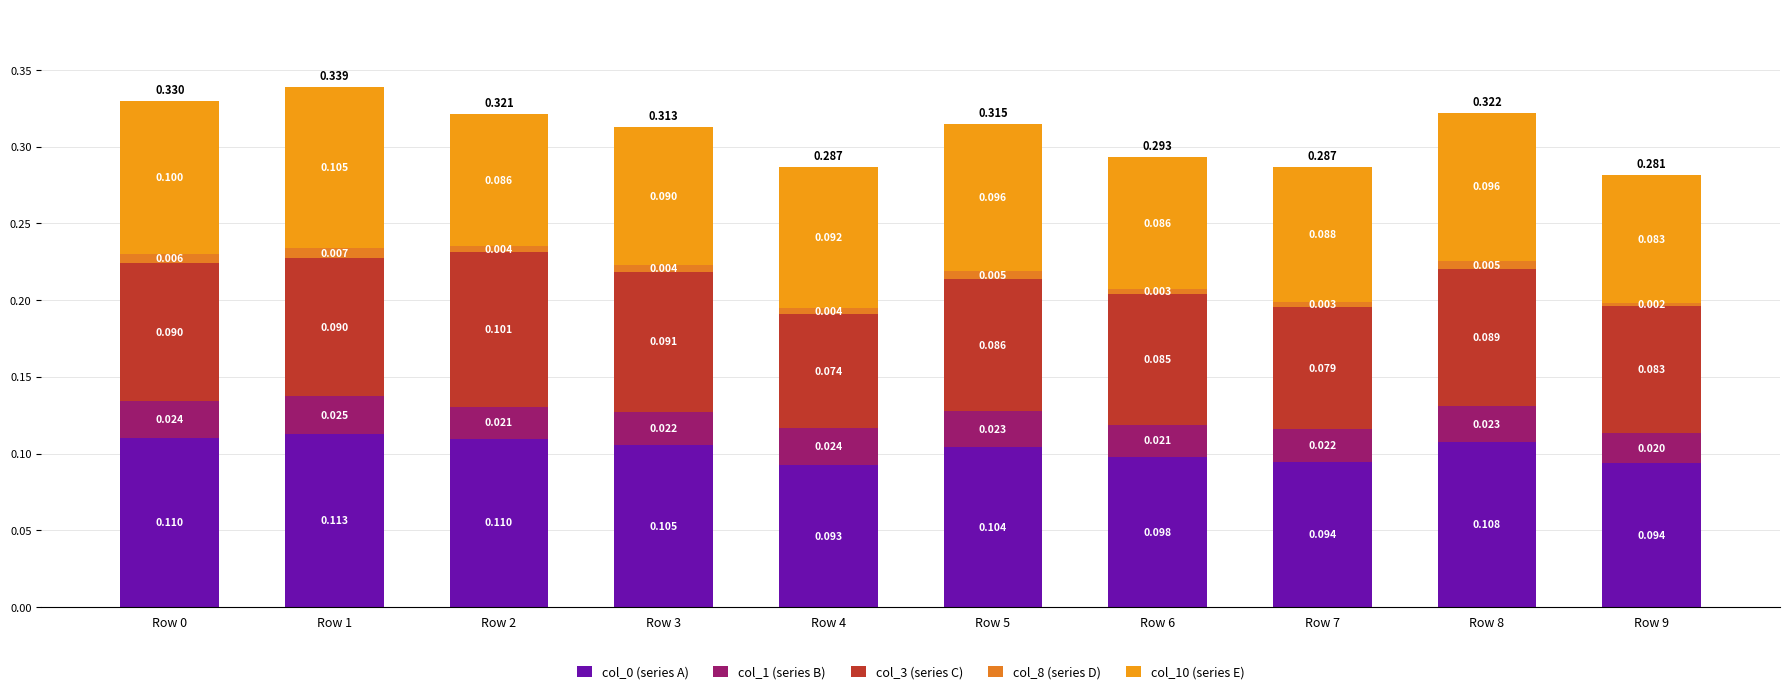

Between Row 6 and Row 8, which is larger?

Row 8